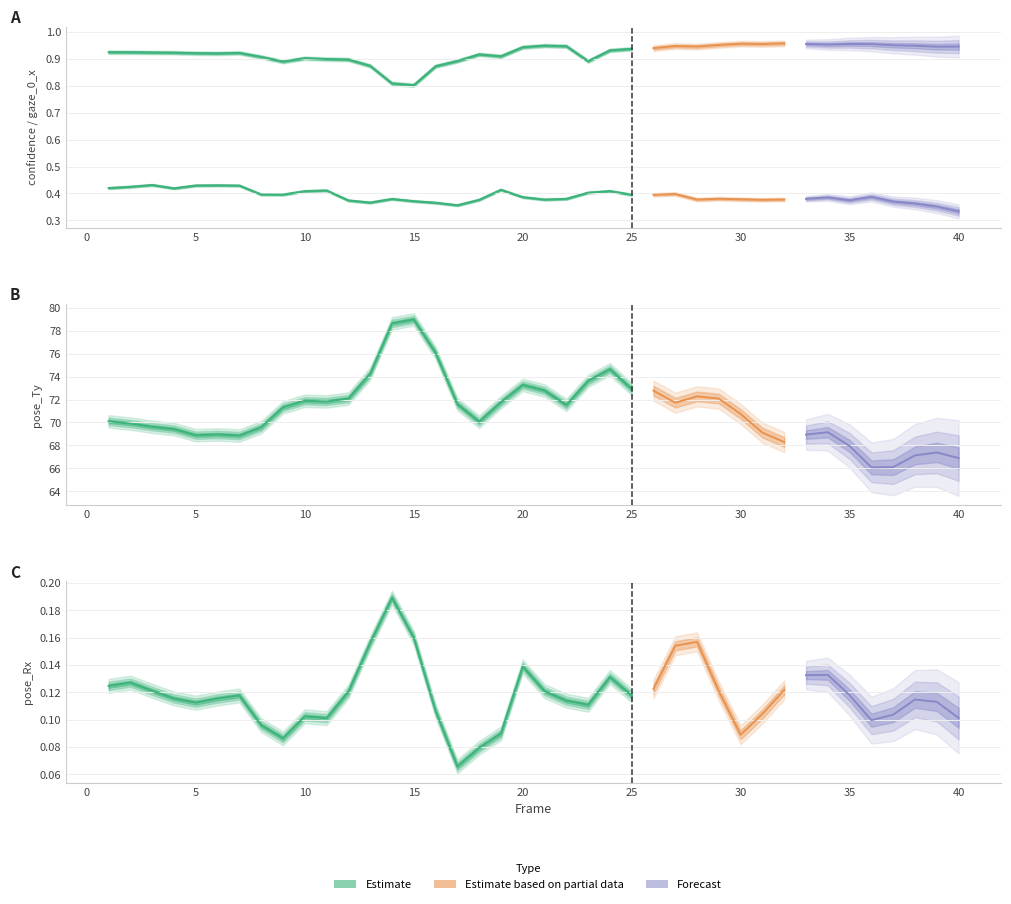

Is it true that confidence equals 0.9 at 4?

True